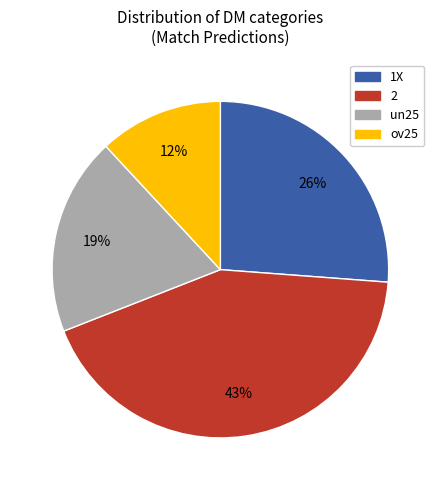

To the nearest percent, what portion does 2 represent?

43%